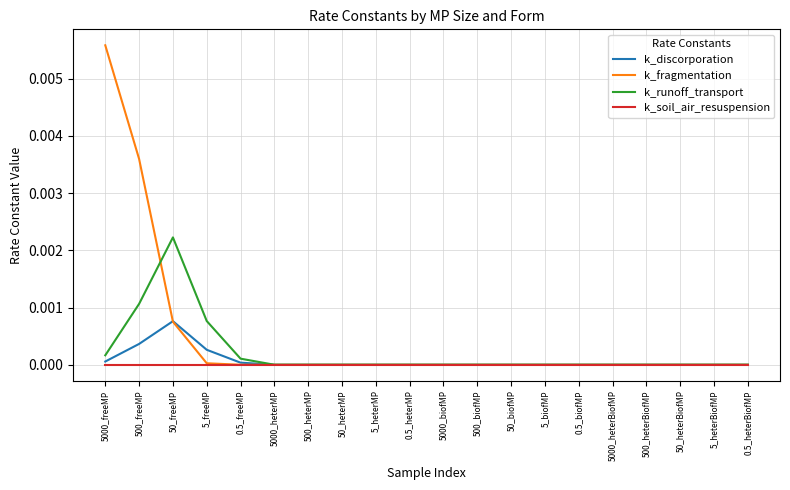

Which series has the widest spread of values?

k_fragmentation